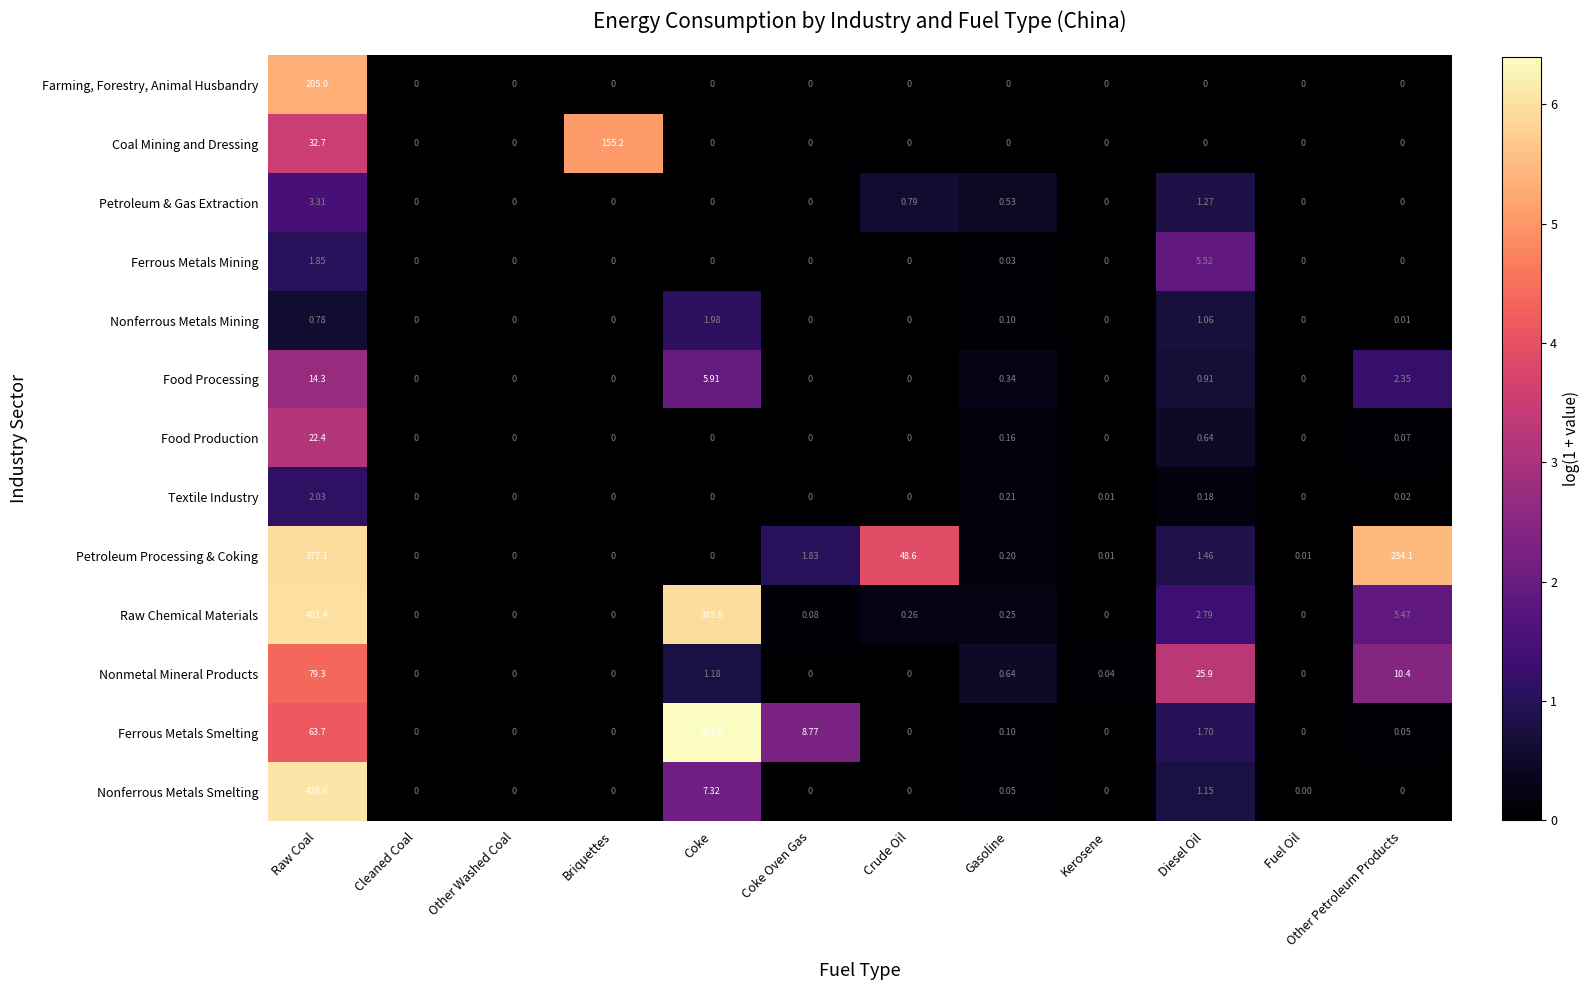

List the series in order of their peak value, lowest first.

Nonferrous Metals Mining, Textile Industry, Petroleum & Gas Extraction, Ferrous Metals Mining, Food Processing, Food Production, Nonmetal Mineral Products, Coal Mining and Dressing, Farming, Forestry, Animal Husbandry, Petroleum Processing & Coking, Raw Chemical Materials, Nonferrous Metals Smelting, Ferrous Metals Smelting